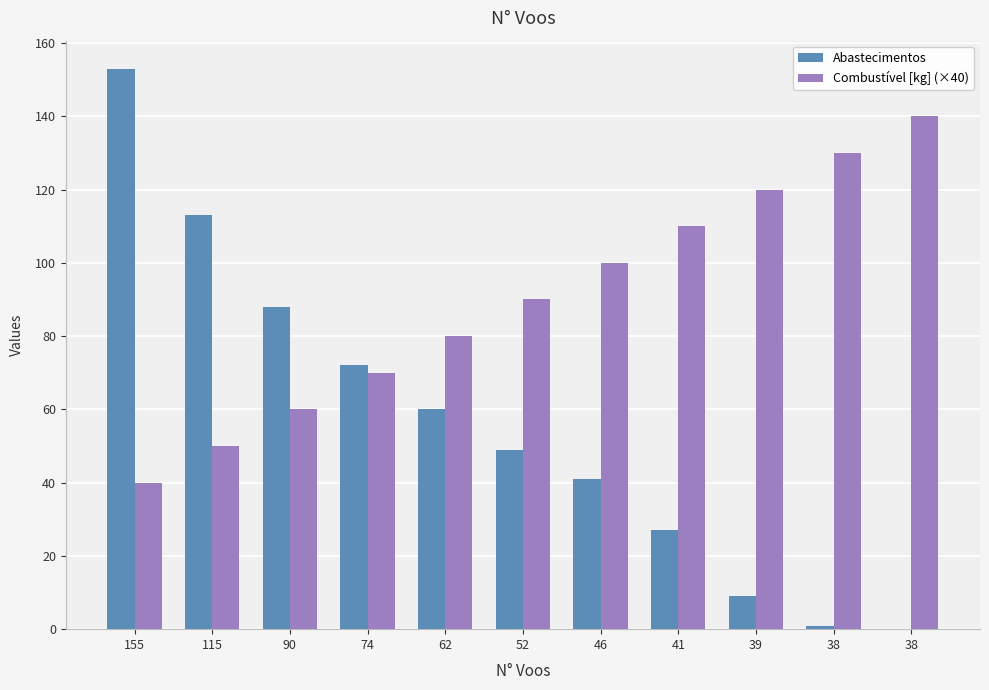

How many groups of bars are there?

11